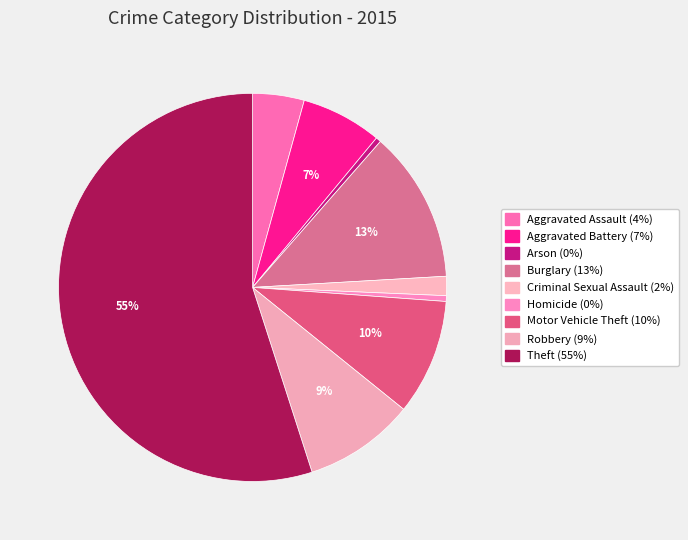

Rank the categories by value from lowest to highest.

Arson, Homicide, Criminal Sexual Assault, Aggravated Assault, Aggravated Battery, Robbery, Motor Vehicle Theft, Burglary, Theft